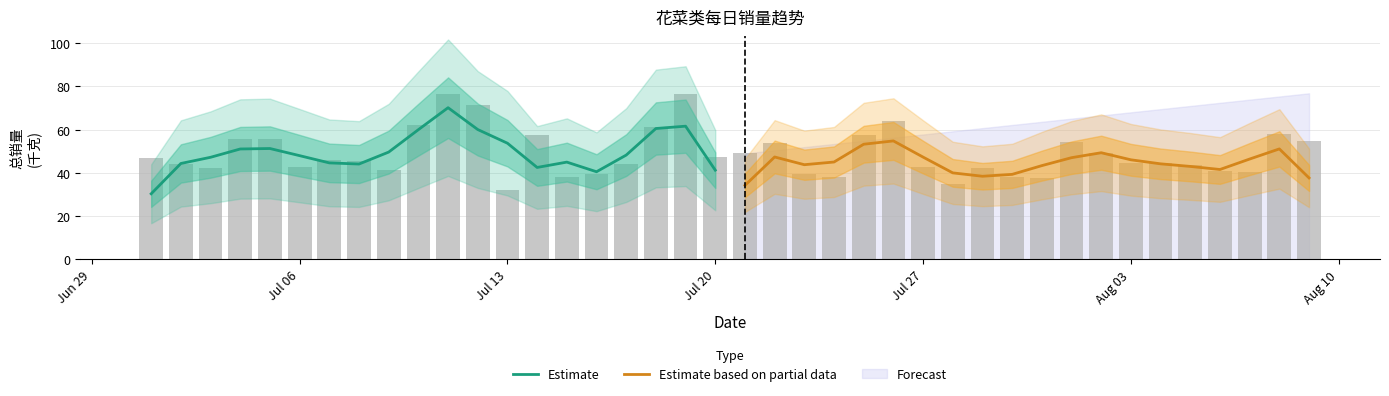

At how many categories does at least one series exceed 65?

1